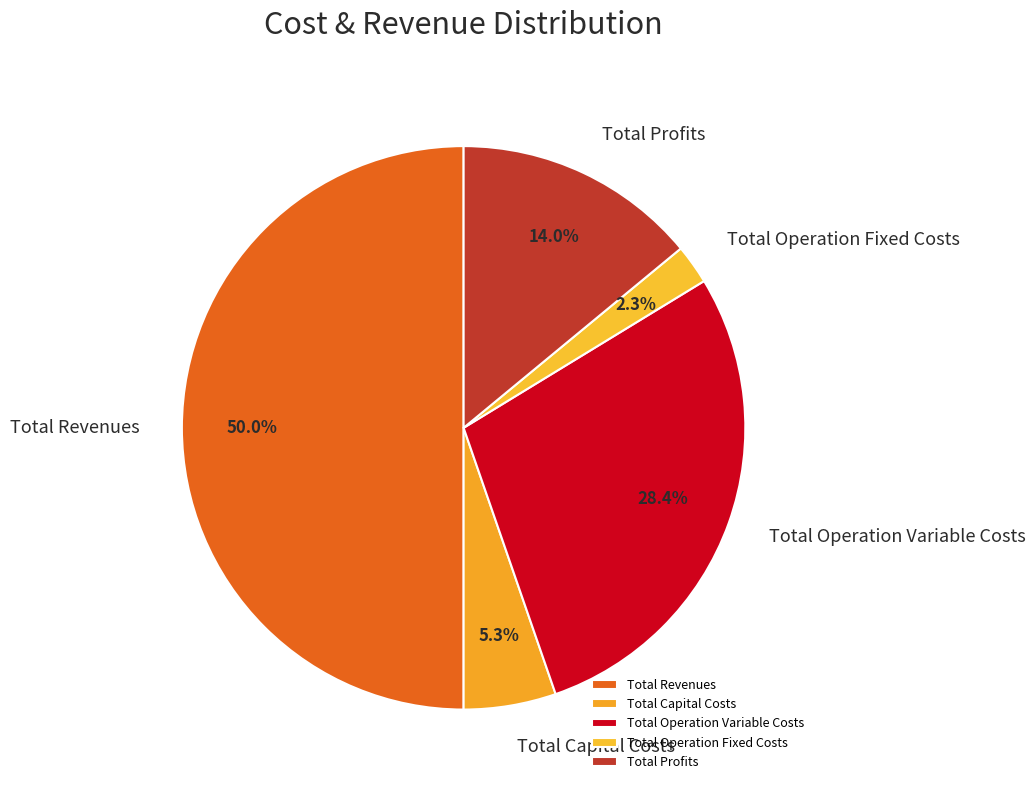

What is the majority slice?

Total Revenues